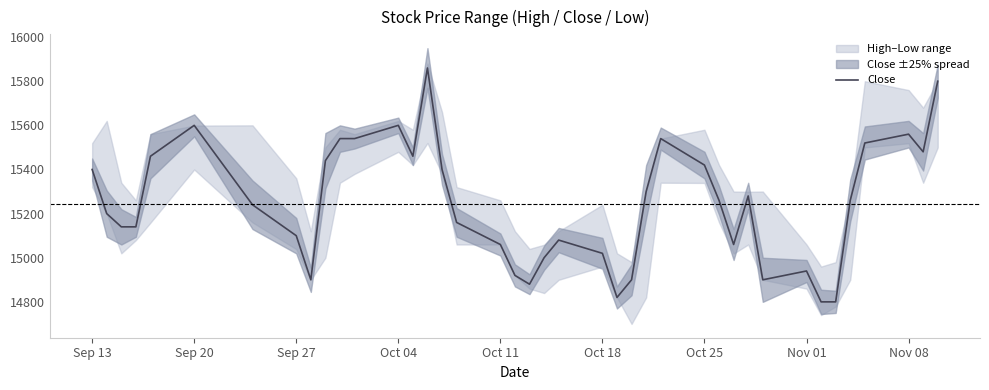

What is the highest value of the Close series?

15860